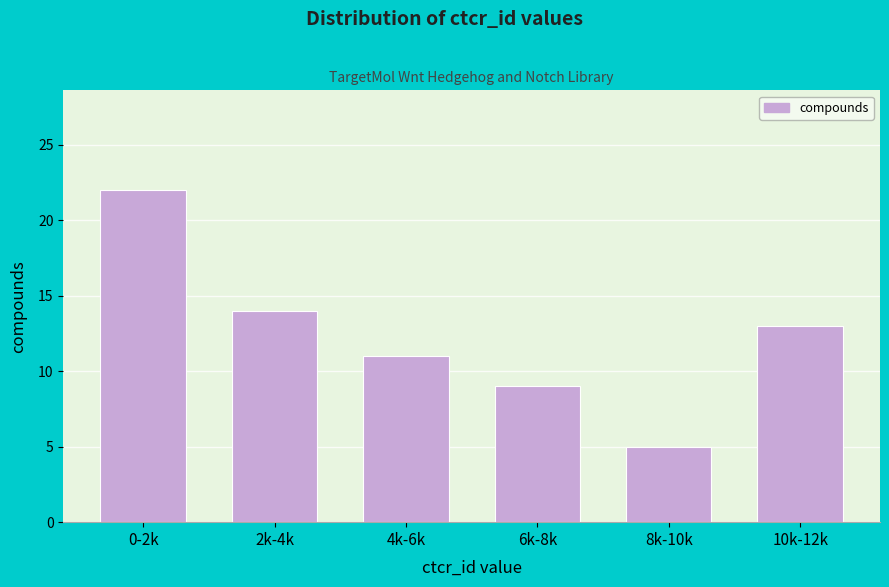

Reading right to left, extract all data points from this chart.

10k-12k=13	8k-10k=5	6k-8k=9	4k-6k=11	2k-4k=14	0-2k=22